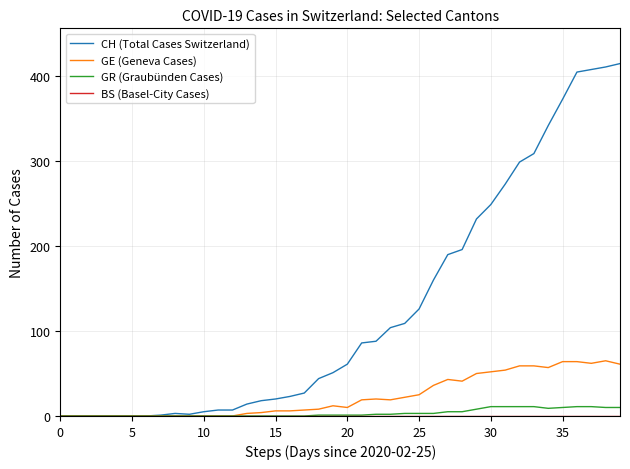

Which series has the largest total across all categories?

CH (Total Cases Switzerland)